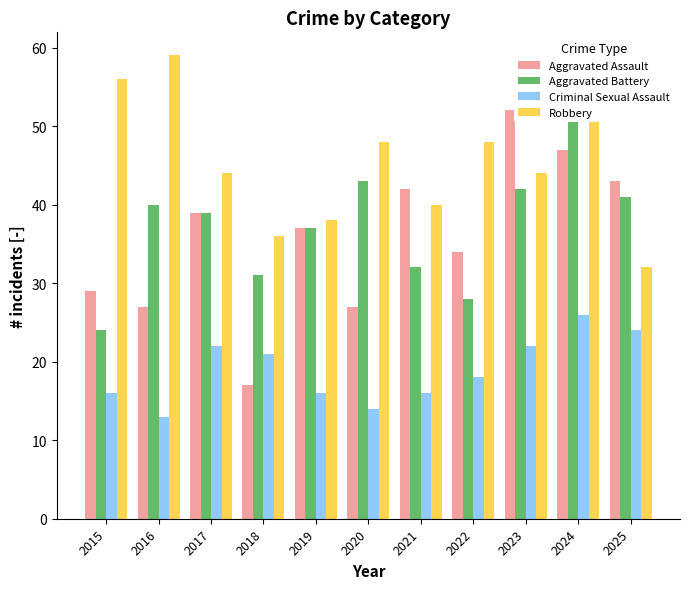

Which has a higher value, 2023 or 2019?

2023